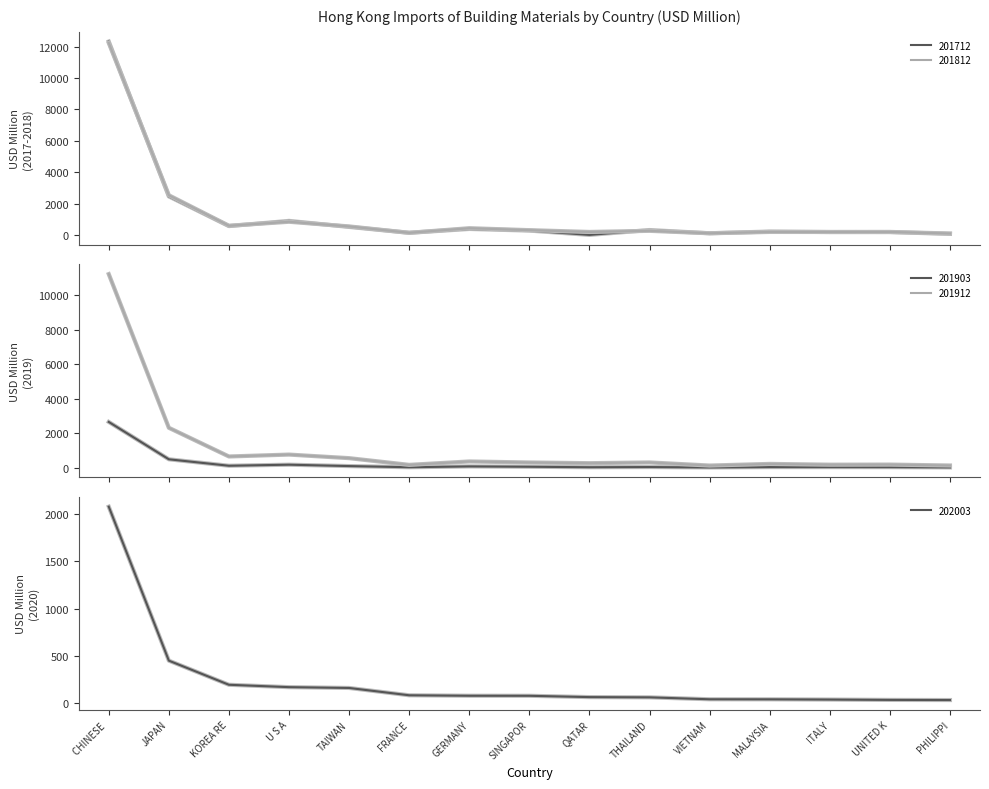

Which series has the largest total across all categories?

201812